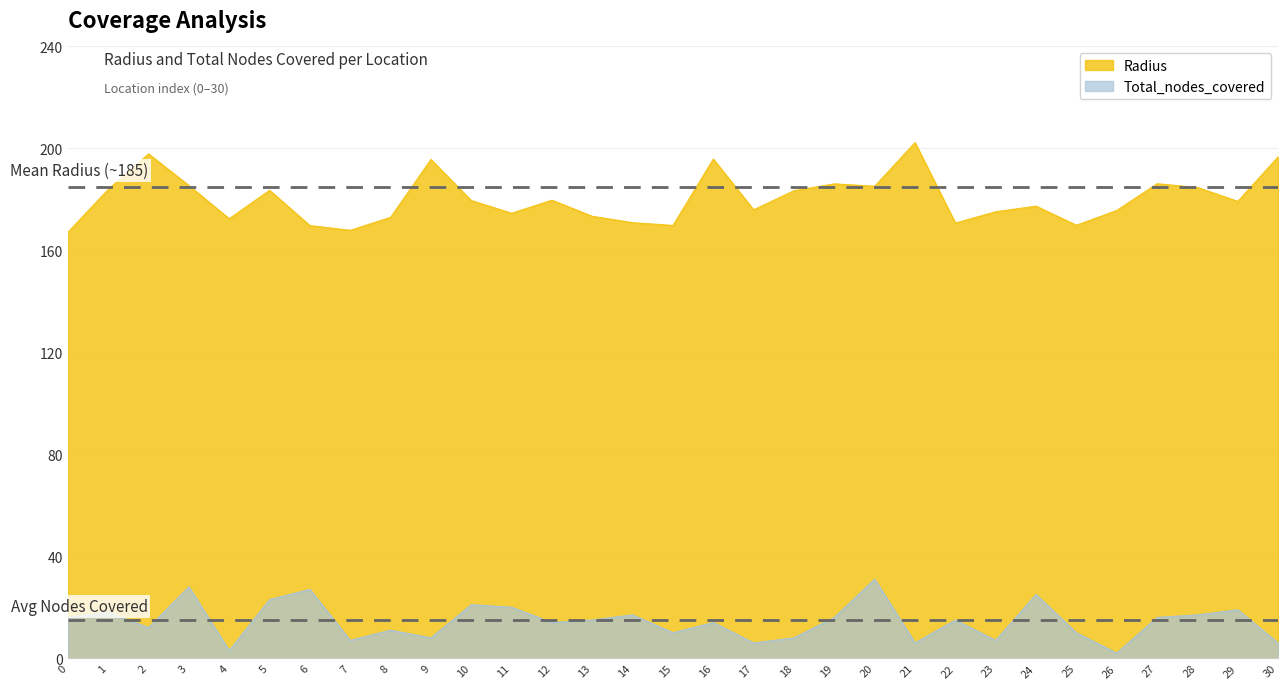

Between 20 and 2, which is larger?

2